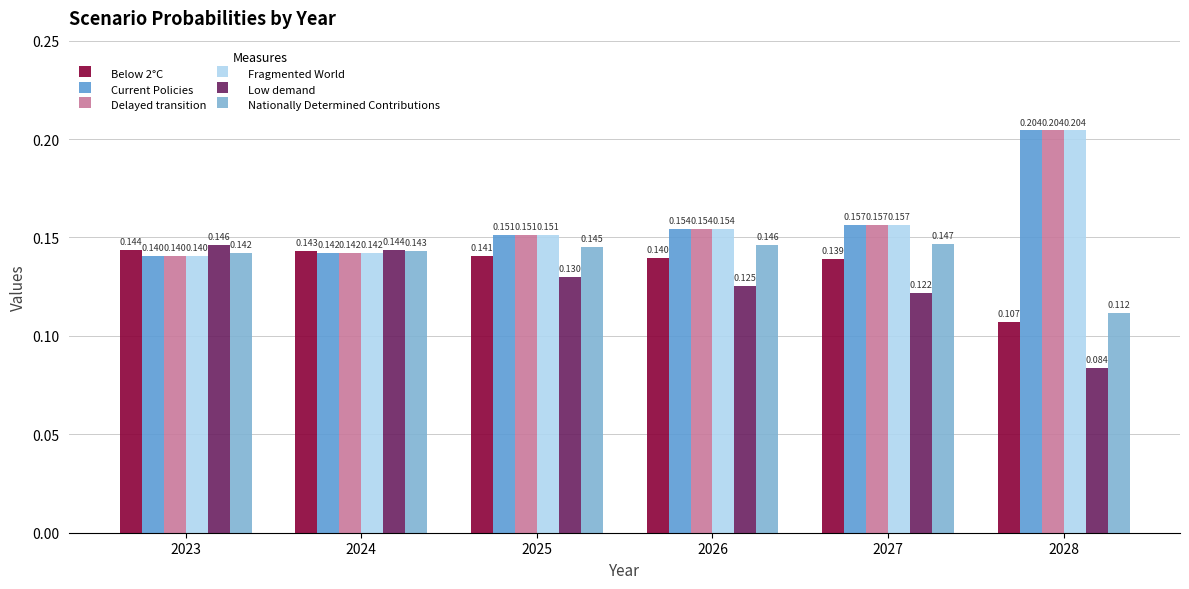

At which category is the sum across all series the highest?

2028